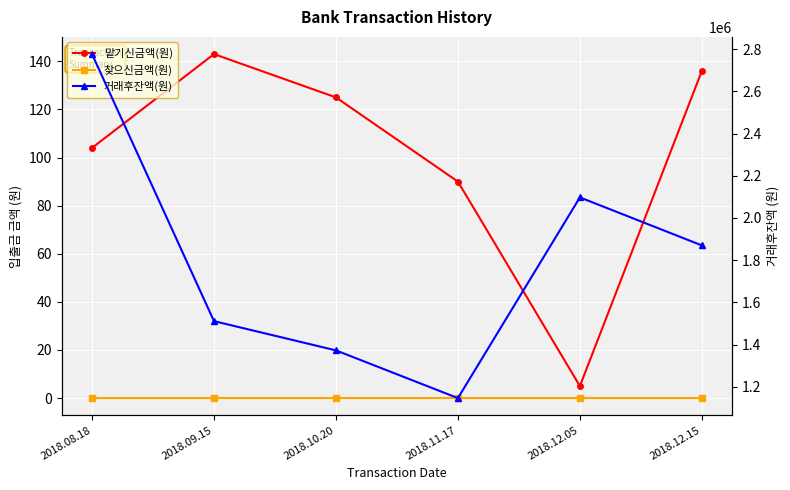

What is the difference between the maximum and second lowest values in the 맡기신금액(원) series?

53